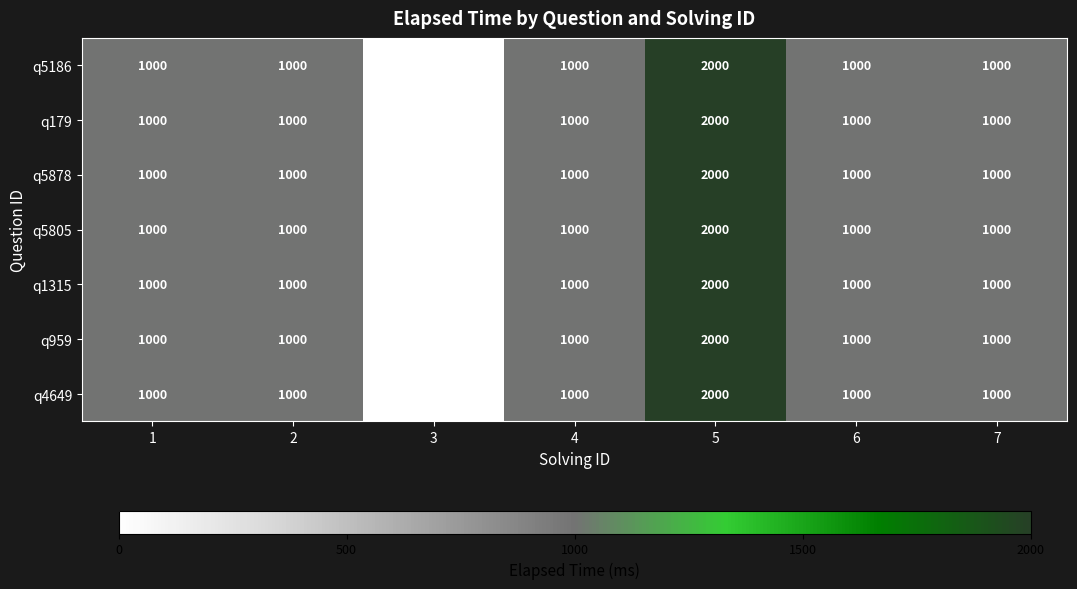

At which category does the chart reach its minimum across all series?

3